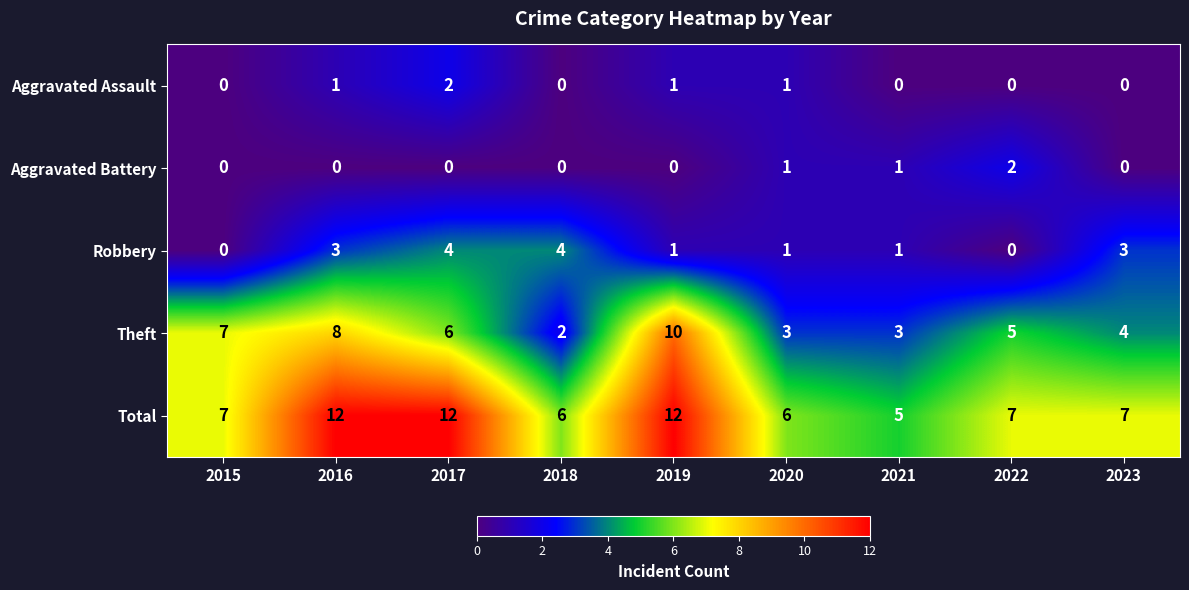

What is the sum of all Theft values?

48